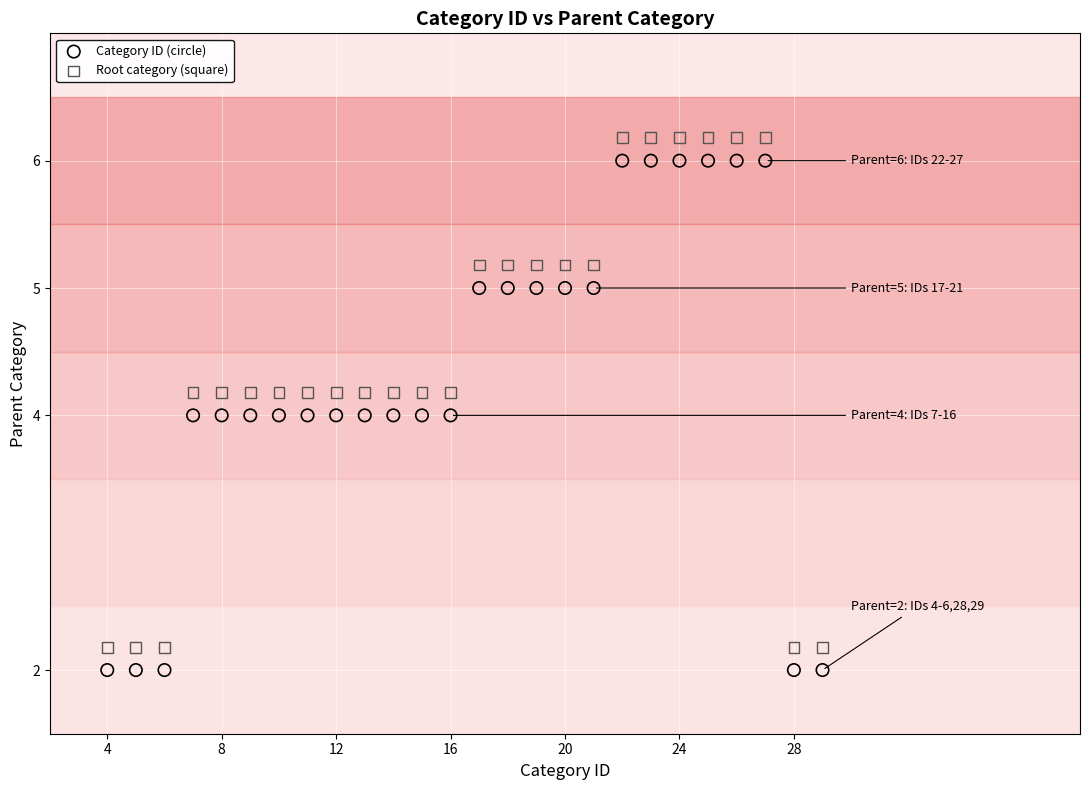

What are all the series names shown in the legend?

Category ID (circle), Root category (square)